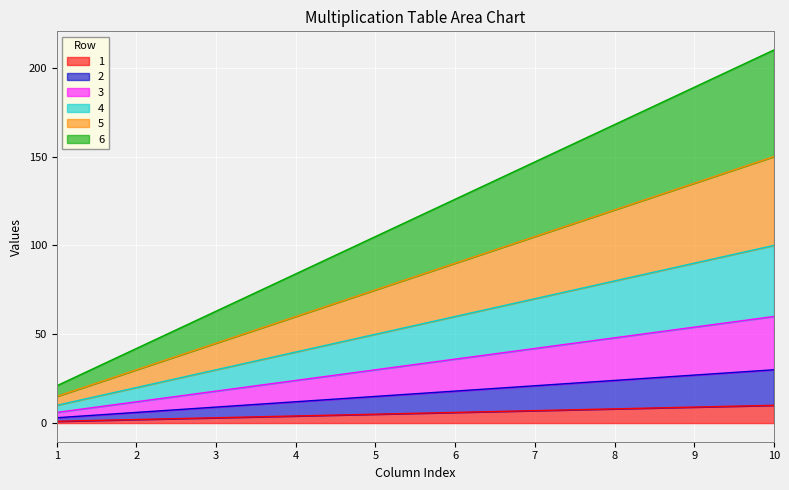

At which label is 2 closest to 16?

5